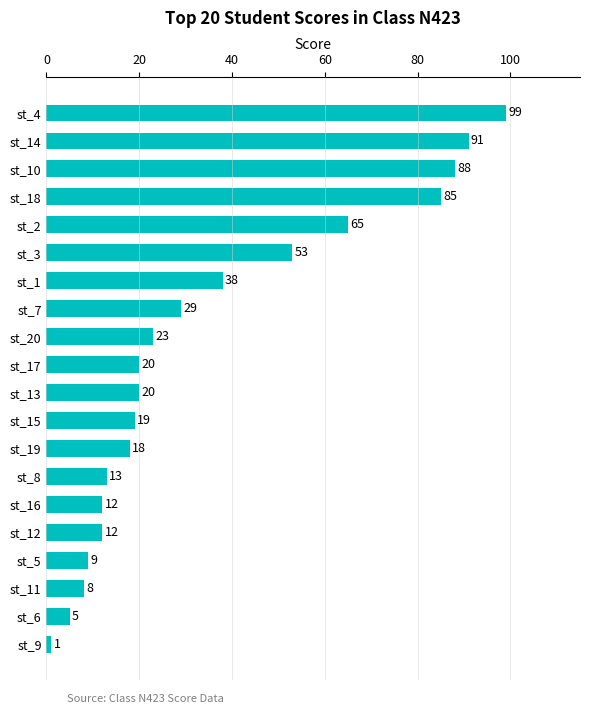

What position from the bottom is st_3?

15